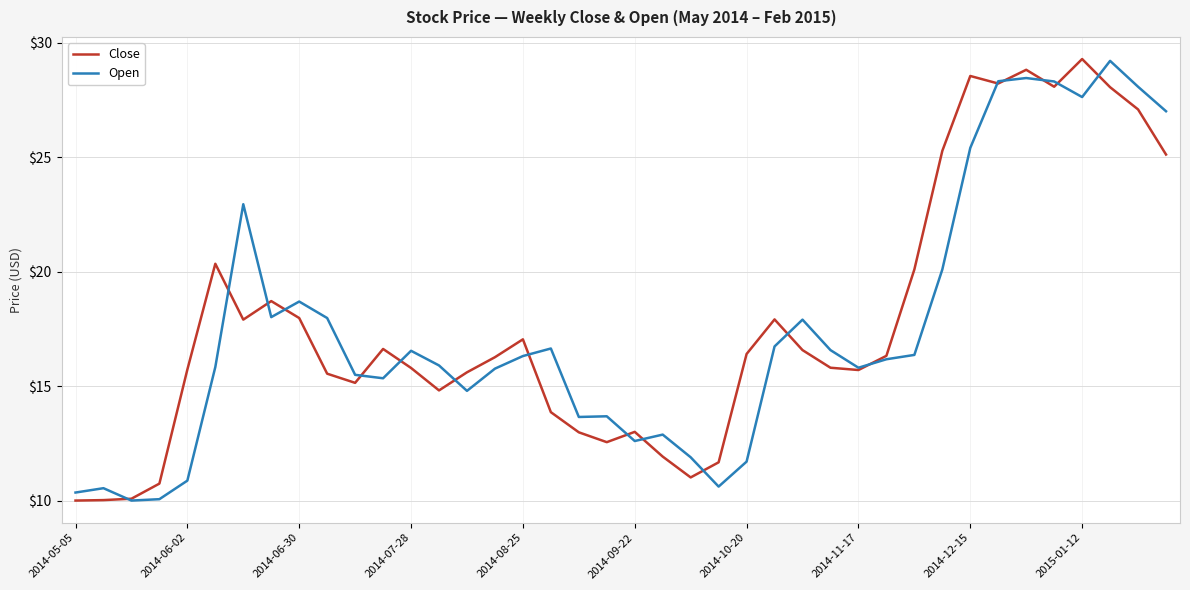

What is the maximum value for Open?

29.2